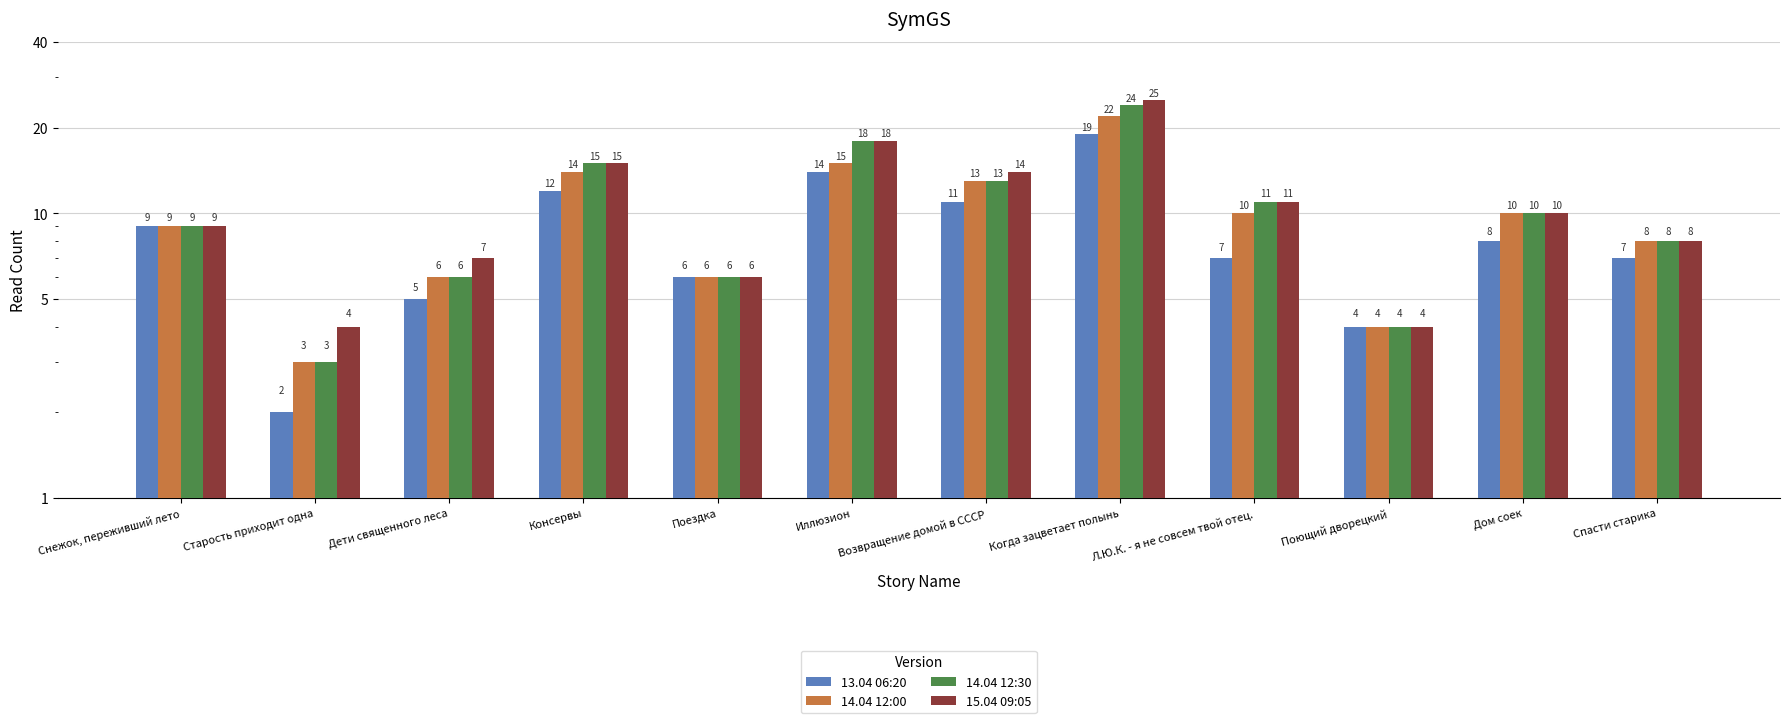

What is the minimum value for 13.04 06:20?

2